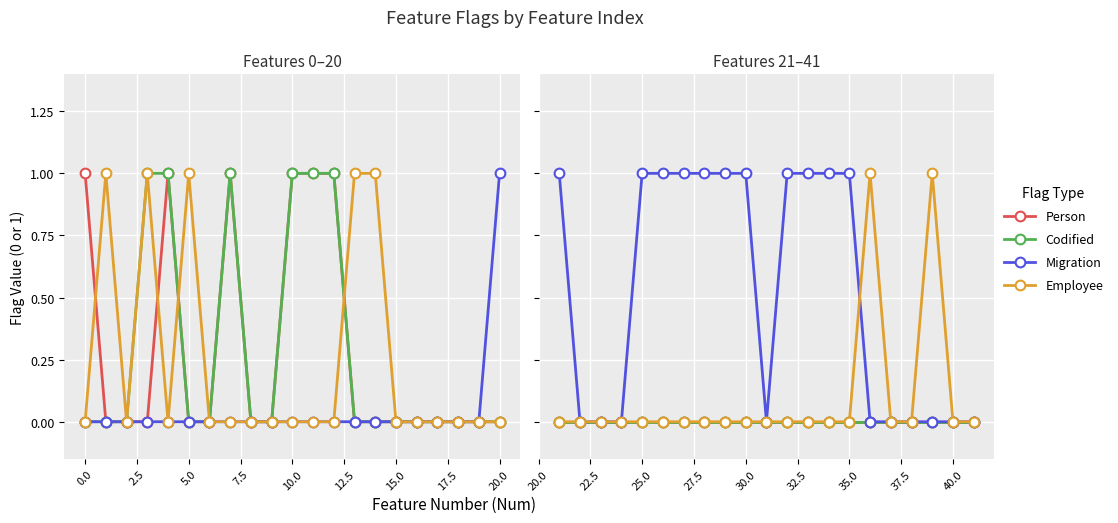

Which series has the largest total across all categories?

Migration